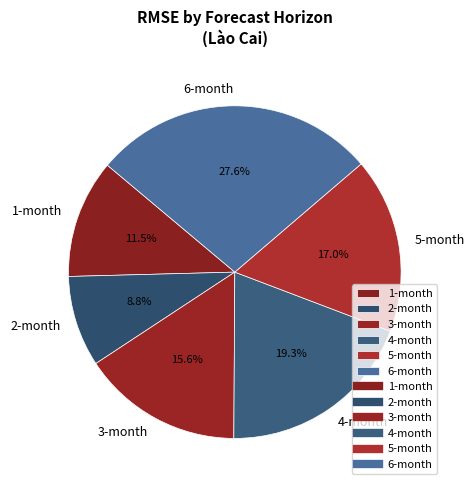

To the nearest percent, what percentage of the pie is 4-month?

19%